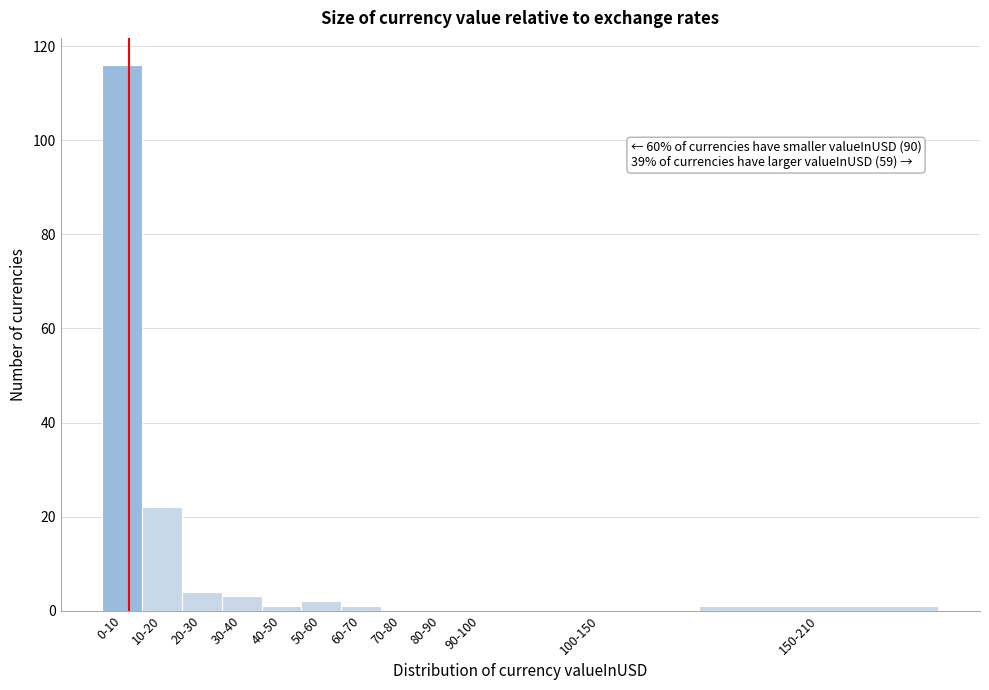

Reading left to right, what are all the values shown in this chart?

0-10=116	10-20=22	20-30=4	30-40=3	40-50=1	50-60=2	60-70=1	70-80=0	80-90=0	90-100=0	100-150=0	150-210=1